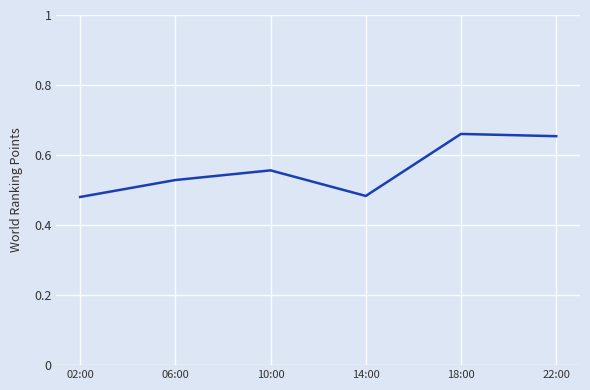

Which has a higher value, 18:00 or 10:00?

18:00